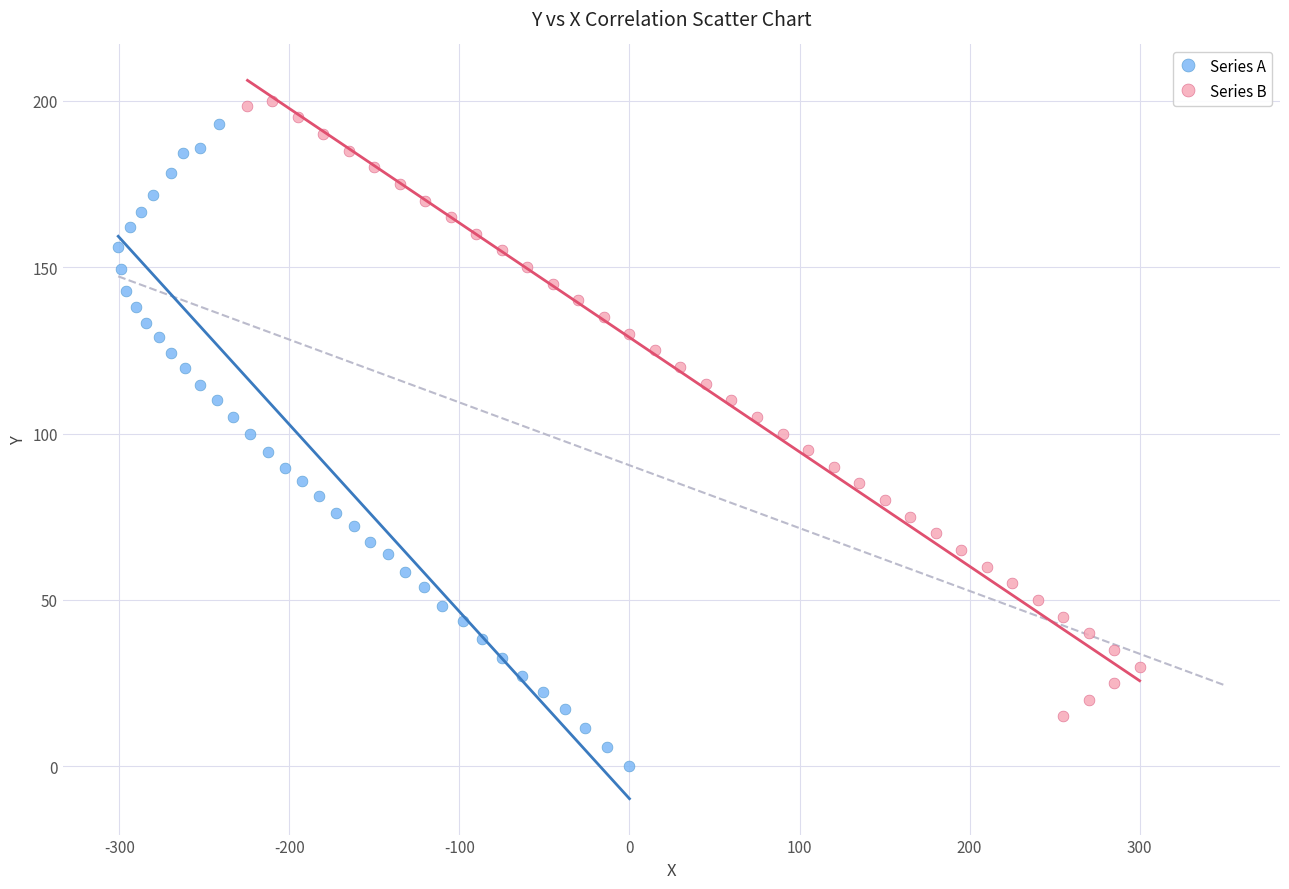

Which series contains the lowest Y value?

Series A